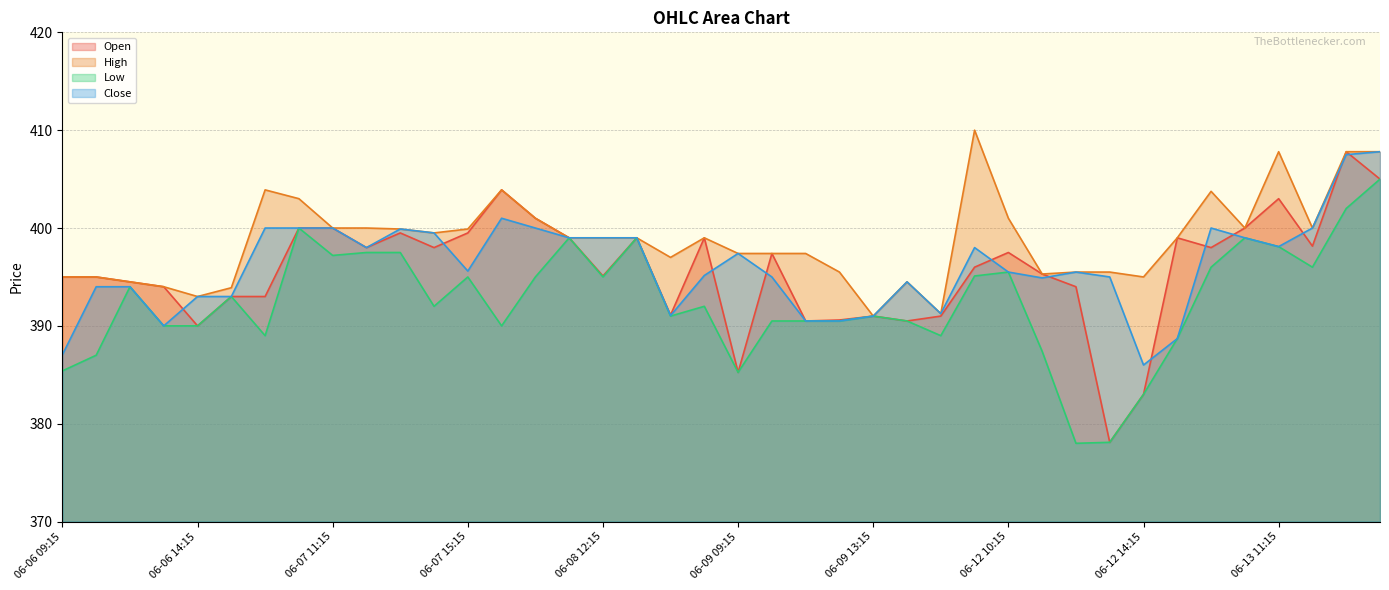

Reading left to right, what are all the values shown in this chart?

Open: 06-06 09:15=395.0	06-06 10:15=395.0	06-06 12:15=394.5	06-06 13:15=394.0	06-06 14:15=390.0	06-06 15:15=393.0	06-07 09:15=393.0	06-07 10:15=400.0	06-07 11:15=400.0	06-07 12:15=398.0	06-07 13:15=399.5	06-07 14:15=398.0	06-07 15:15=399.5	06-08 09:15=403.9	06-08 10:15=401.0	06-08 11:15=399.0	06-08 12:15=395.1	06-08 13:15=399.0	06-08 14:15=391.1	06-08 15:15=399.0	06-09 09:15=385.2	06-09 10:15=397.4	06-09 11:15=390.5	06-09 12:15=390.6	06-09 13:15=391.0	06-09 14:15=390.5	06-09 15:15=391.0	06-12 09:15=396.0	06-12 10:15=397.5	06-12 11:15=395.3	06-12 12:15=394.0	06-12 13:15=378.1	06-12 14:15=383.0	06-12 15:15=399.0	06-13 09:15=398.0	06-13 10:15=400.0	06-13 11:15=403.0	06-13 12:15=398.1	06-13 13:15=407.8	06-13 14:15=405.0
High: 06-06 09:15=395.0	06-06 10:15=395.0	06-06 12:15=394.5	06-06 13:15=394.0	06-06 14:15=393.0	06-06 15:15=393.9	06-07 09:15=403.9	06-07 10:15=403.0	06-07 11:15=400.0	06-07 12:15=400.0	06-07 13:15=399.9	06-07 14:15=399.5	06-07 15:15=399.9	06-08 09:15=403.9	06-08 10:15=401.0	06-08 11:15=399.0	06-08 12:15=399.0	06-08 13:15=399.0	06-08 14:15=397.0	06-08 15:15=399.0	06-09 09:15=397.4	06-09 10:15=397.4	06-09 11:15=397.4	06-09 12:15=395.5	06-09 13:15=391.0	06-09 14:15=394.5	06-09 15:15=391.2	06-12 09:15=410.0	06-12 10:15=401.0	06-12 11:15=395.3	06-12 12:15=395.5	06-12 13:15=395.5	06-12 14:15=395.0	06-12 15:15=399.0	06-13 09:15=403.8	06-13 10:15=400.0	06-13 11:15=407.8	06-13 12:15=400.0	06-13 13:15=407.8	06-13 14:15=407.8
Low: 06-06 09:15=385.4	06-06 10:15=387.0	06-06 12:15=394.0	06-06 13:15=390.0	06-06 14:15=390.0	06-06 15:15=393.0	06-07 09:15=389.0	06-07 10:15=400.0	06-07 11:15=397.2	06-07 12:15=397.5	06-07 13:15=397.5	06-07 14:15=392.0	06-07 15:15=395.0	06-08 09:15=390.0	06-08 10:15=395.0	06-08 11:15=399.0	06-08 12:15=395.0	06-08 13:15=399.0	06-08 14:15=391.0	06-08 15:15=392.0	06-09 09:15=385.2	06-09 10:15=390.5	06-09 11:15=390.5	06-09 12:15=390.5	06-09 13:15=391.0	06-09 14:15=390.5	06-09 15:15=389.0	06-12 09:15=395.1	06-12 10:15=395.5	06-12 11:15=387.4	06-12 12:15=378.0	06-12 13:15=378.1	06-12 14:15=383.0	06-12 15:15=388.7	06-13 09:15=396.0	06-13 10:15=399.0	06-13 11:15=398.1	06-13 12:15=396.0	06-13 13:15=402.0	06-13 14:15=405.0
Close: 06-06 09:15=387.1	06-06 10:15=394.0	06-06 12:15=394.0	06-06 13:15=390.0	06-06 14:15=393.0	06-06 15:15=393.0	06-07 09:15=400.0	06-07 10:15=400.0	06-07 11:15=400.0	06-07 12:15=398.0	06-07 13:15=399.9	06-07 14:15=399.5	06-07 15:15=395.6	06-08 09:15=401.0	06-08 10:15=400.0	06-08 11:15=399.0	06-08 12:15=399.0	06-08 13:15=399.0	06-08 14:15=391.1	06-08 15:15=395.1	06-09 09:15=397.4	06-09 10:15=395.0	06-09 11:15=390.5	06-09 12:15=390.5	06-09 13:15=391.0	06-09 14:15=394.5	06-09 15:15=391.2	06-12 09:15=398.0	06-12 10:15=395.5	06-12 11:15=394.9	06-12 12:15=395.5	06-12 13:15=395.0	06-12 14:15=386.0	06-12 15:15=388.7	06-13 09:15=400.0	06-13 10:15=399.0	06-13 11:15=398.1	06-13 12:15=400.0	06-13 13:15=407.5	06-13 14:15=407.8